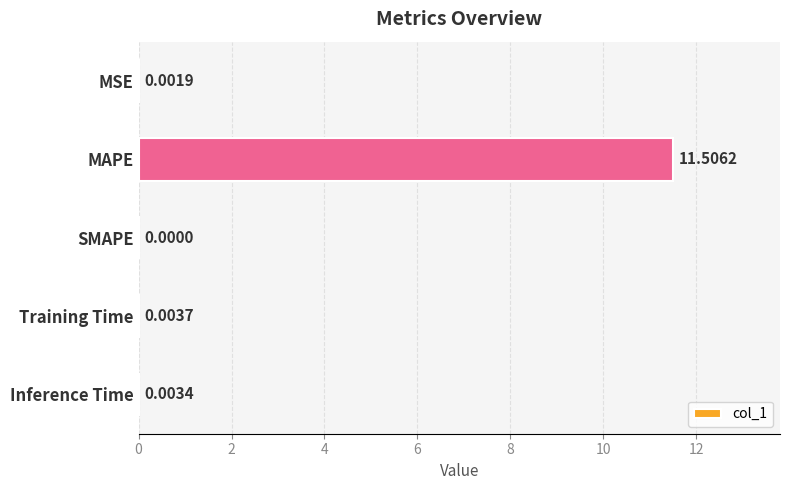

Where is the data nearest to the value 5?

Training Time